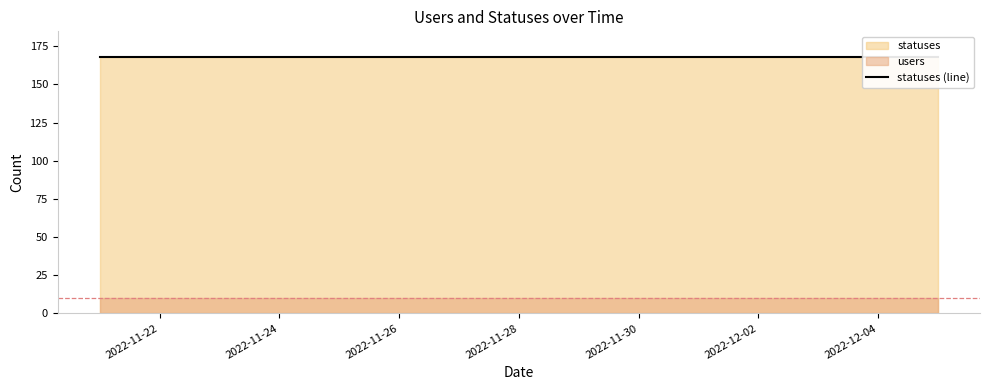

Between 2022-11-23 and 2022-11-26, which series saw the biggest shift?

statuses